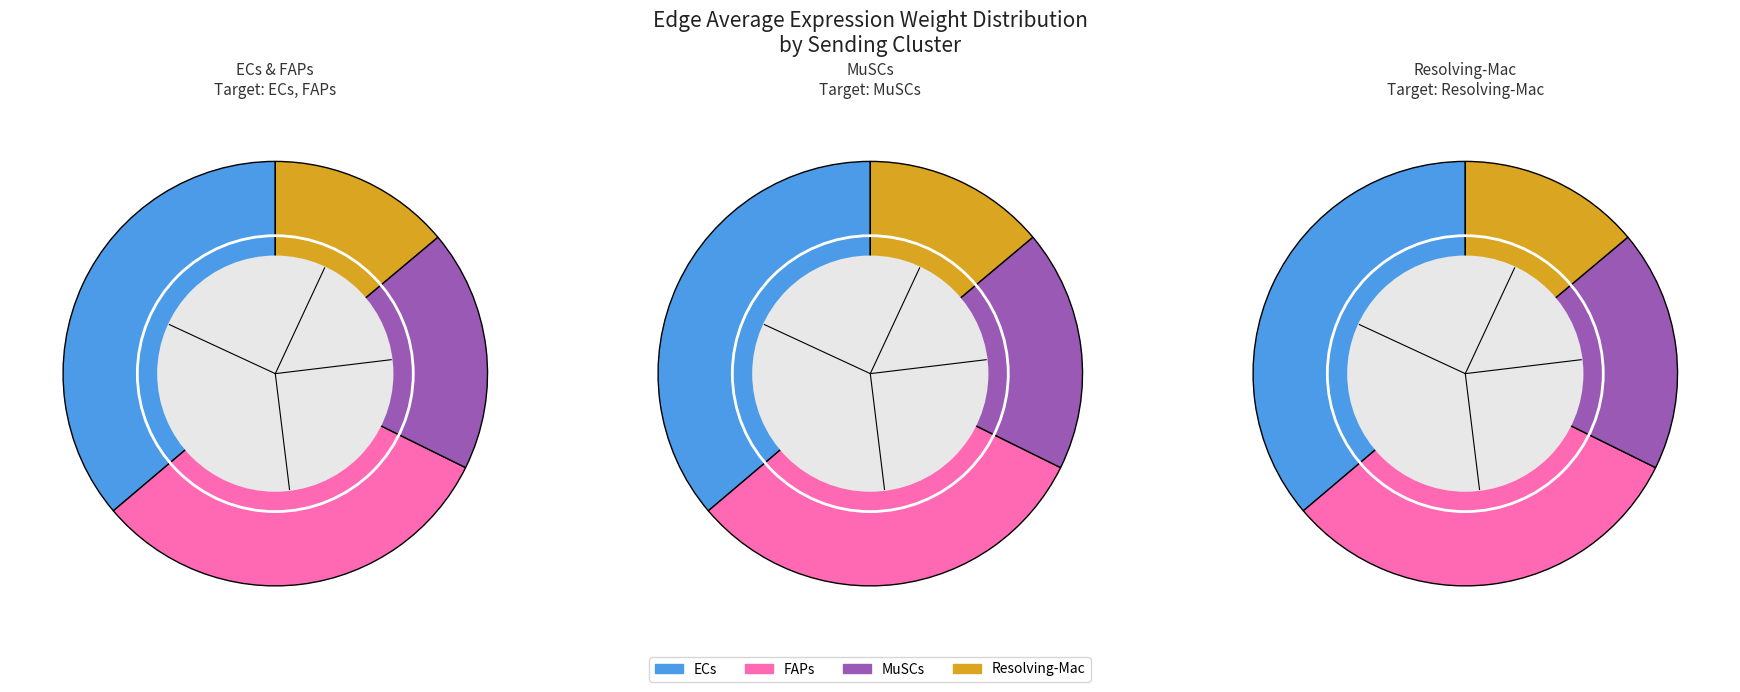

To the nearest percent, what is the difference between the 3 and 1 slice percentages?

24%